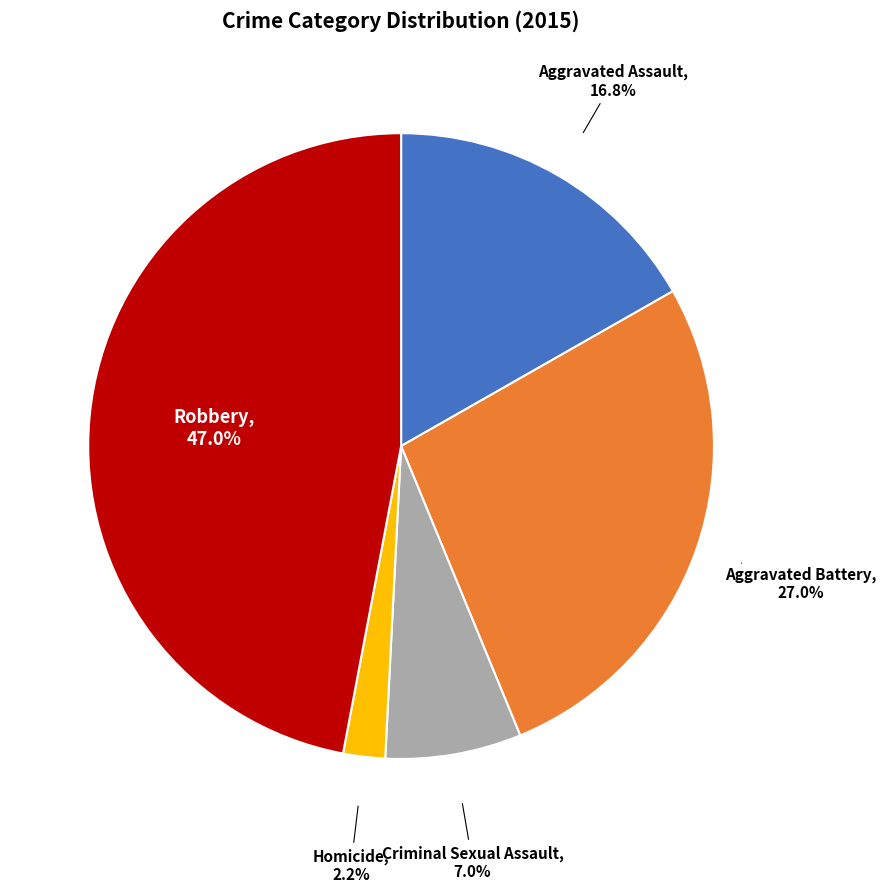

Does any single category account for the majority?

No